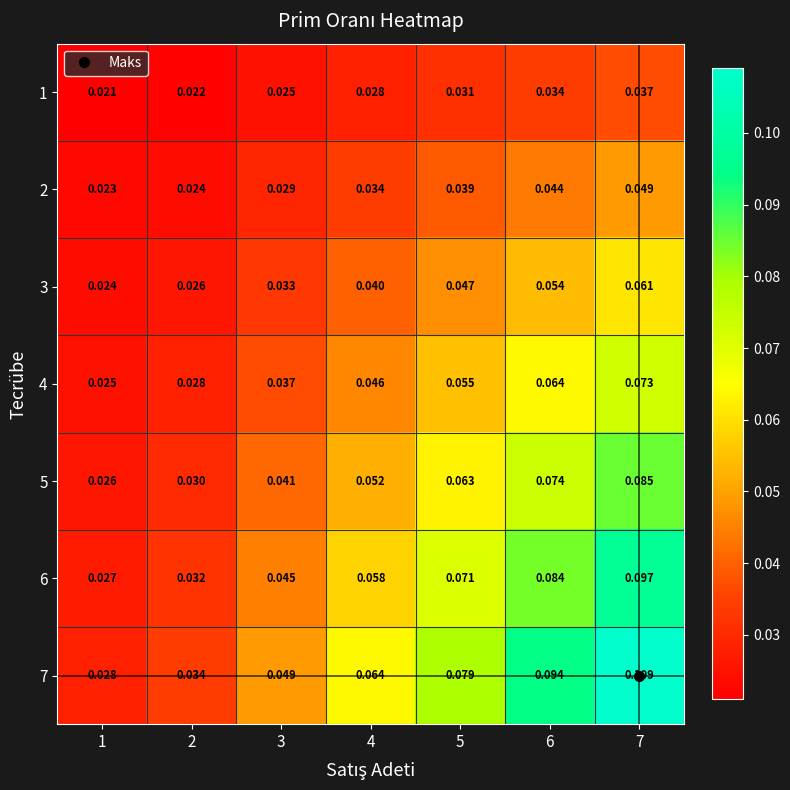

Is the value of 5 at 5 greater than the value of 2 at 3?

Yes